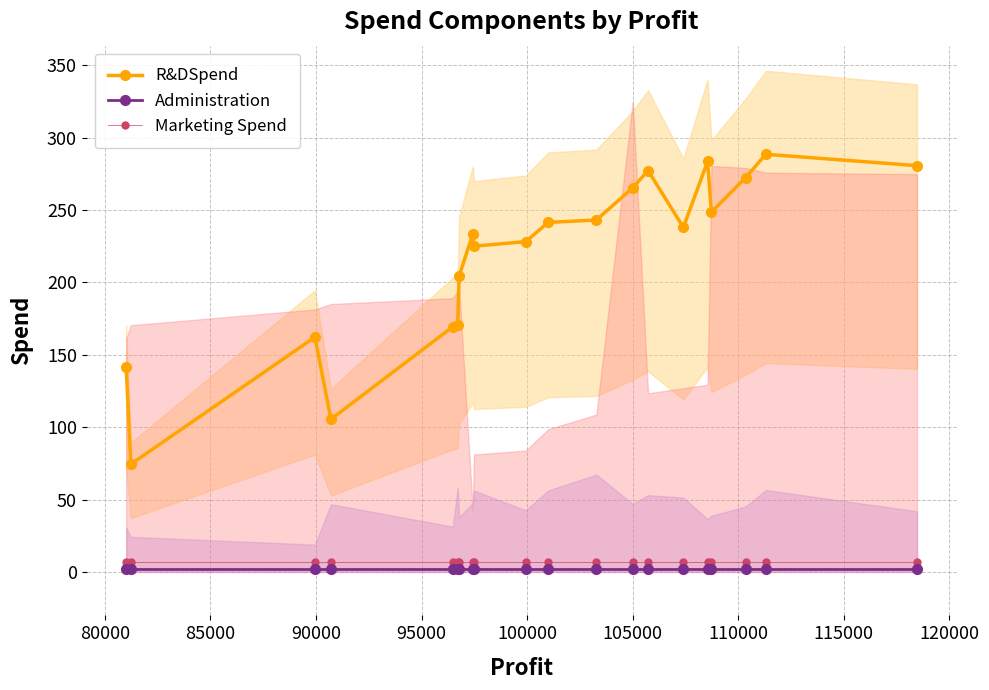

True or false: Administration and Marketing Spend intersect in this chart.

False